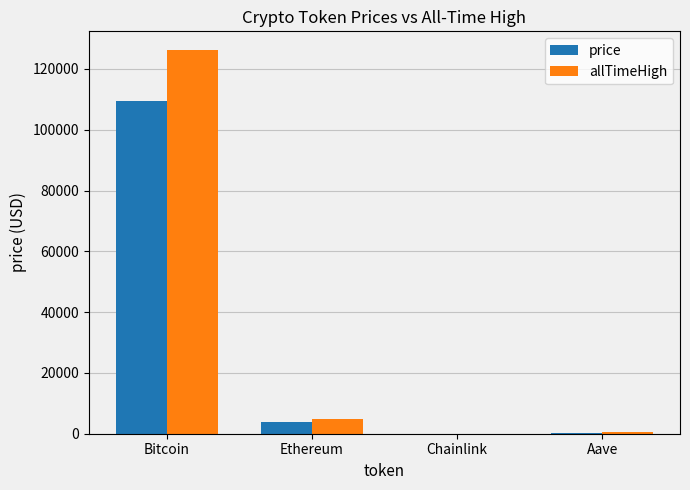

What value does the allTimeHigh series have at Bitcoin?

126080.0